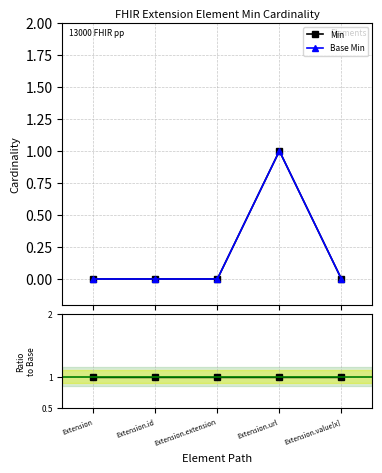

How many distinct data groups are displayed?

3